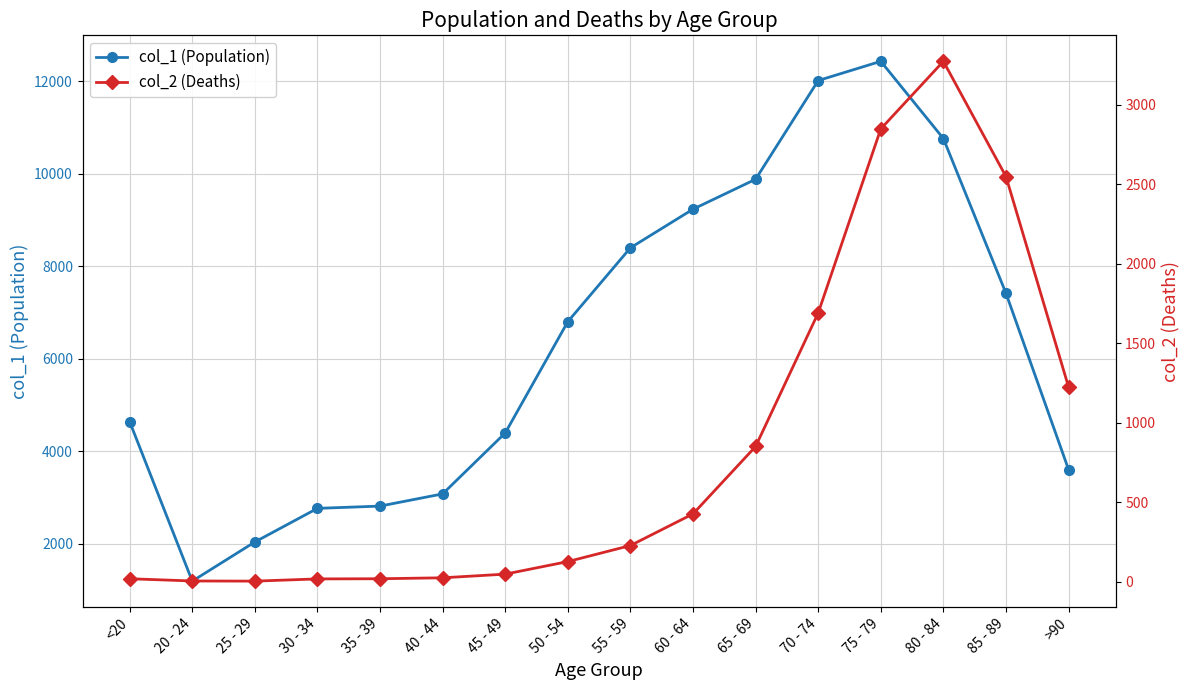

Is the value of col_2 (Deaths) at 50 - 54 greater than the value of col_1 (Population) at 50 - 54?

No